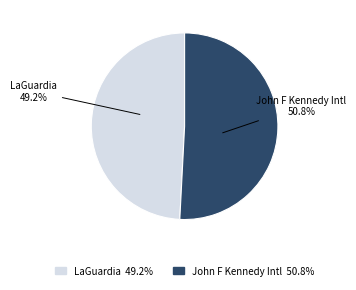

What is the smallest slice in the pie chart?

LaGuardia